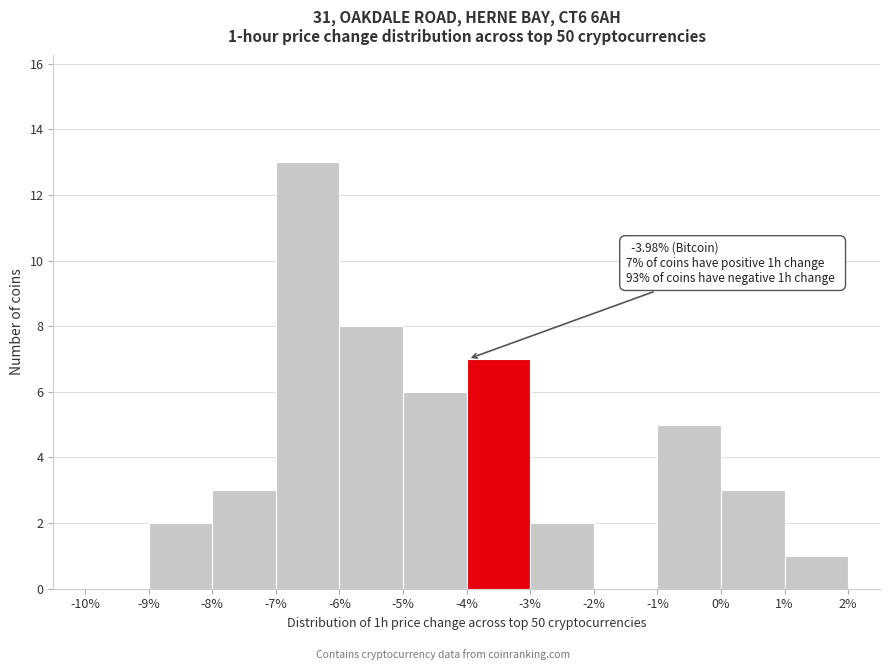

Which range on the x-axis has the tallest bar?

-7% to -6%